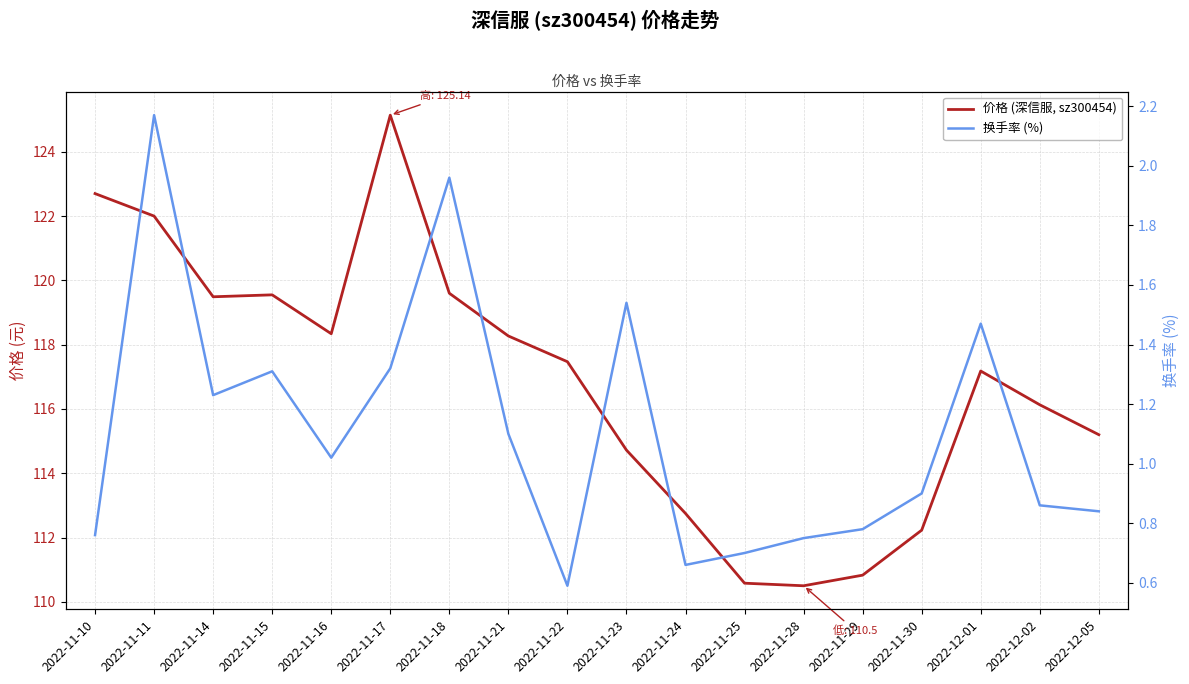

Is this an area chart (filled region under the line)?

No